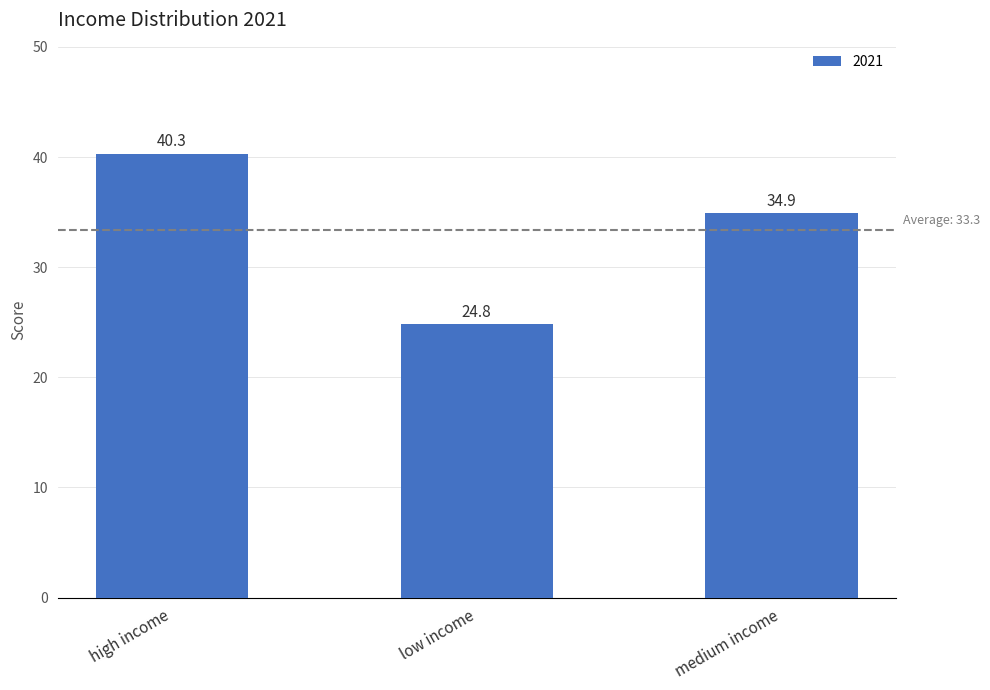

Approximately how many times larger is the value at high income compared to medium income?

1.2